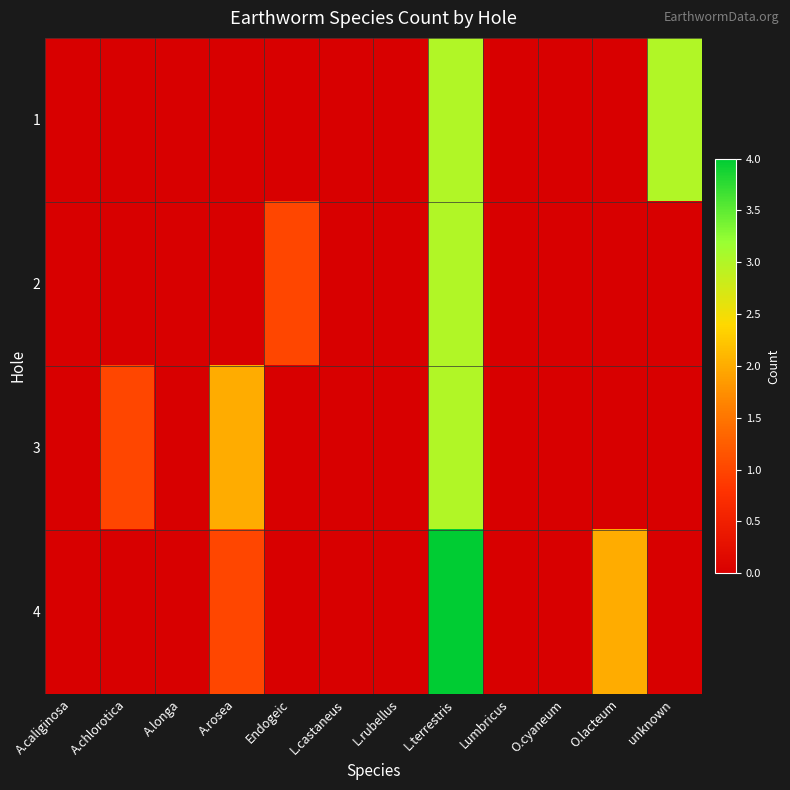

What is the spread (max minus min) of values at L.terrestris?

1